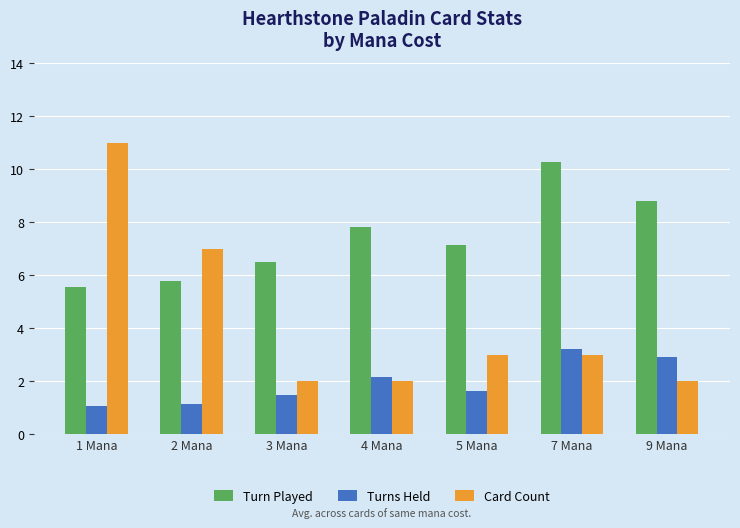

List the series in order of their overall mean, lowest first.

Turns Held, Card Count, Turn Played